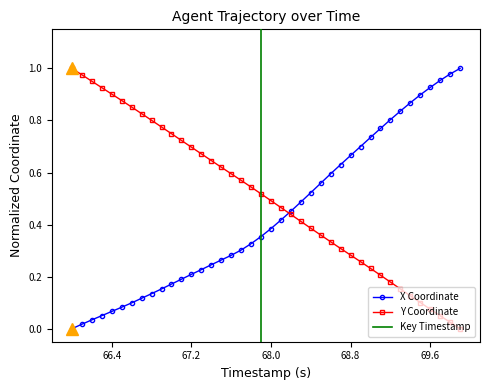

How many lines are shown in the chart?

2